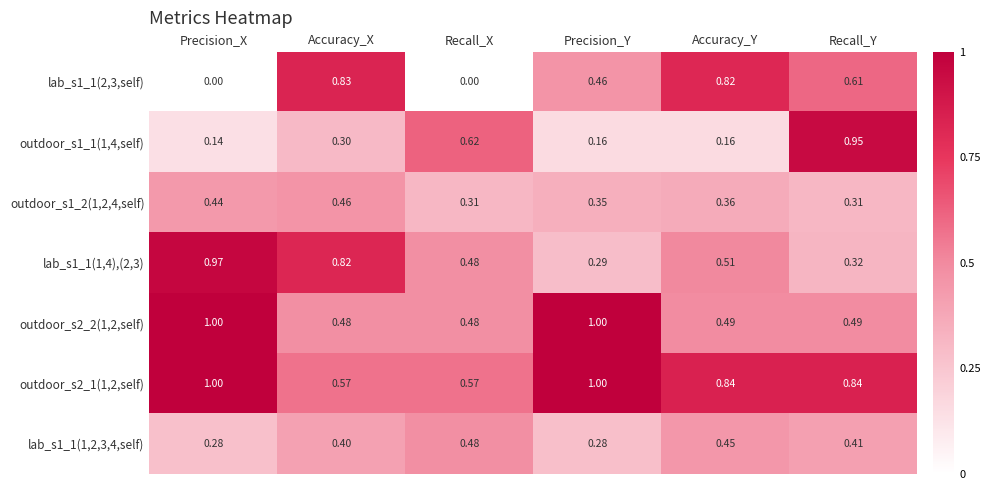

At which category is the sum across all series the highest?

Recall_Y